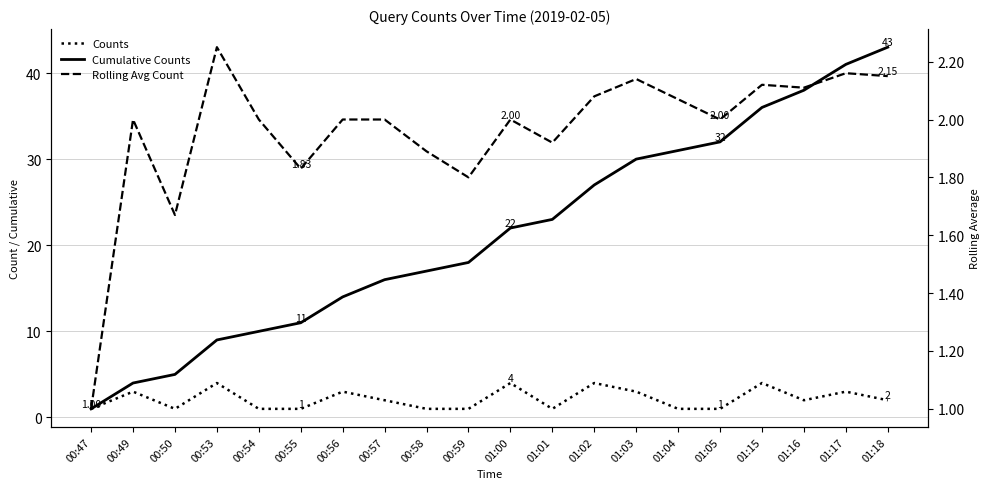

Reading left to right, transcribe all the data shown in this chart.

Counts: 00:47=1.0	00:49=3.0	00:50=1.0	00:53=4.0	00:54=1.0	00:55=1.0	00:56=3.0	00:57=2.0	00:58=1.0	00:59=1.0	01:00=4.0	01:01=1.0	01:02=4.0	01:03=3.0	01:04=1.0	01:05=1.0	01:15=4.0	01:16=2.0	01:17=3.0	01:18=2.0
Cumulative Counts: 00:47=1.0	00:49=4.0	00:50=5.0	00:53=9.0	00:54=10.0	00:55=11.0	00:56=14.0	00:57=16.0	00:58=17.0	00:59=18.0	01:00=22.0	01:01=23.0	01:02=27.0	01:03=30.0	01:04=31.0	01:05=32.0	01:15=36.0	01:16=38.0	01:17=41.0	01:18=43.0
Rolling Avg Count: 00:47=1.0	00:49=2.0	00:50=1.7	00:53=2.2	00:54=2.0	00:55=1.8	00:56=2.0	00:57=2.0	00:58=1.9	00:59=1.8	01:00=2.0	01:01=1.9	01:02=2.1	01:03=2.1	01:04=2.1	01:05=2.0	01:15=2.1	01:16=2.1	01:17=2.2	01:18=2.1